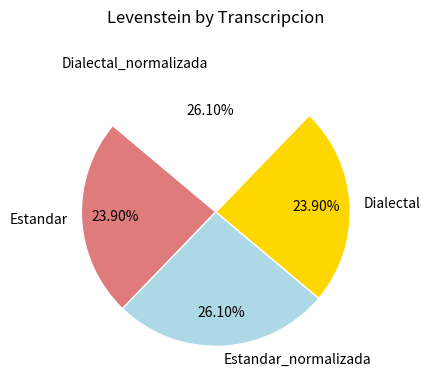

Does Dialectal represent more than half of the total?

No